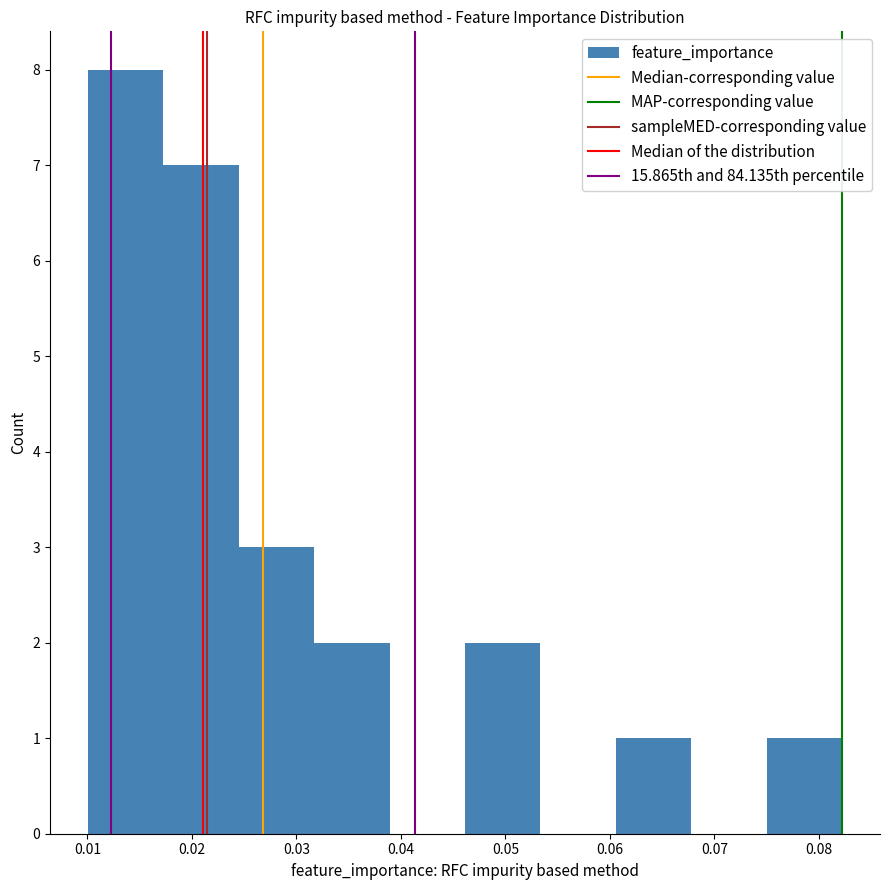

Over which range of the x-axis is the bar tallest?

0.010 to 0.017